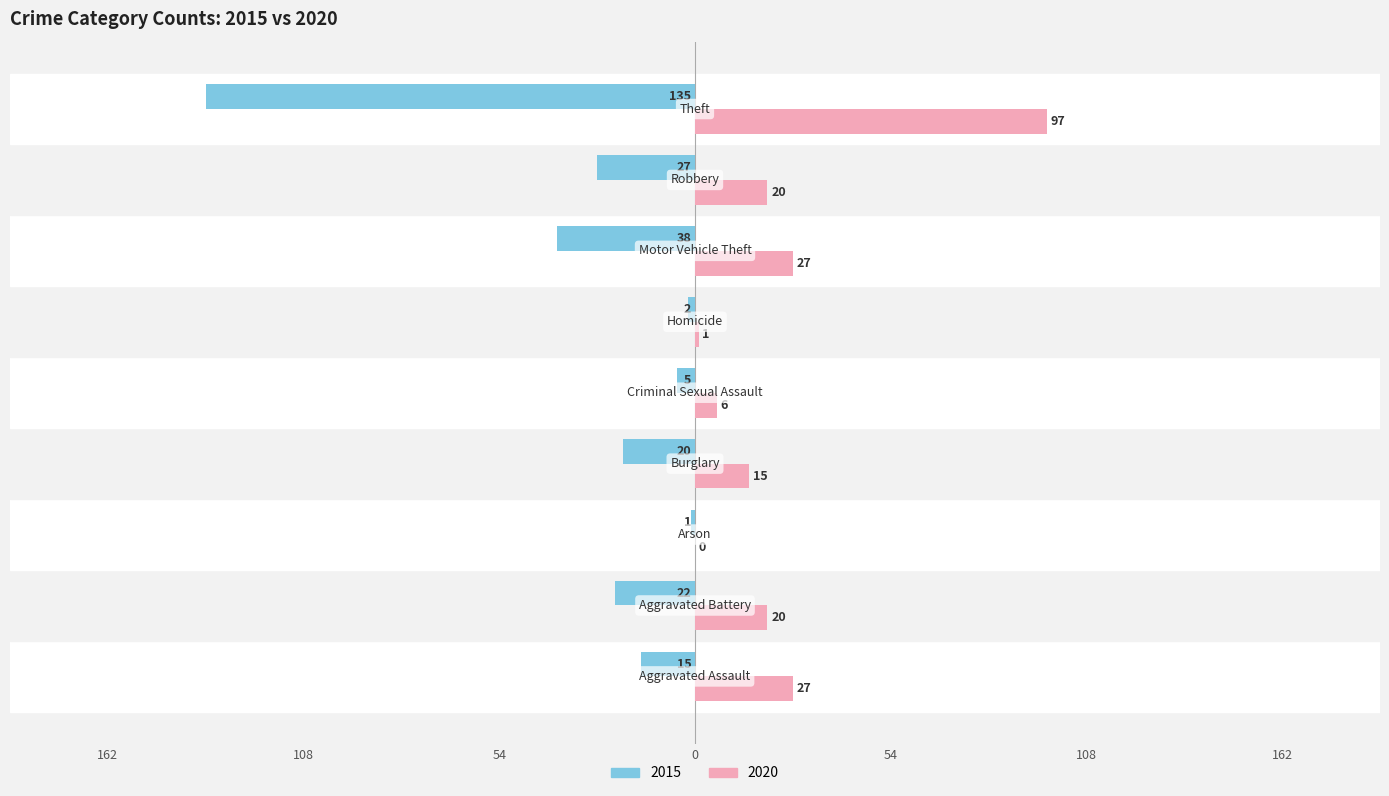

What are all the series names shown in the legend?

2015, 2020